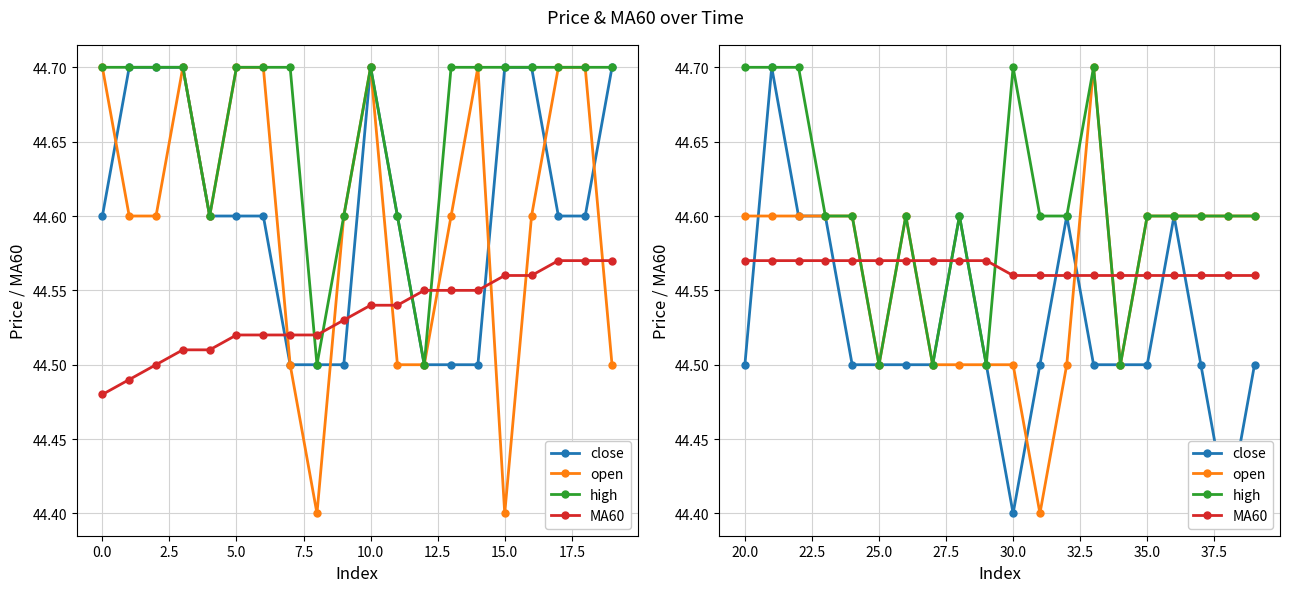

True or false: close has a value of 70.9 at 20.0.

False